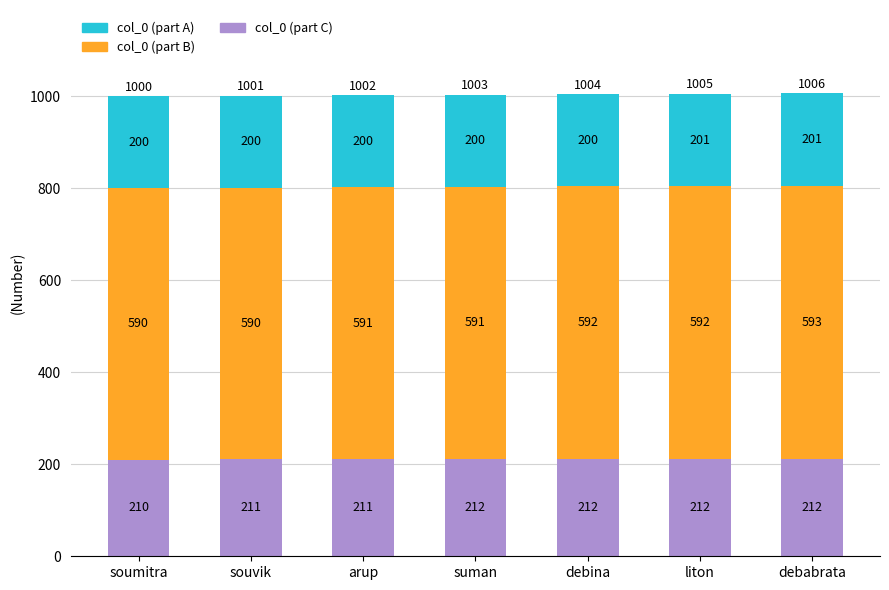

Is it true that col_0 (part C) equals 211 at souvik?

True